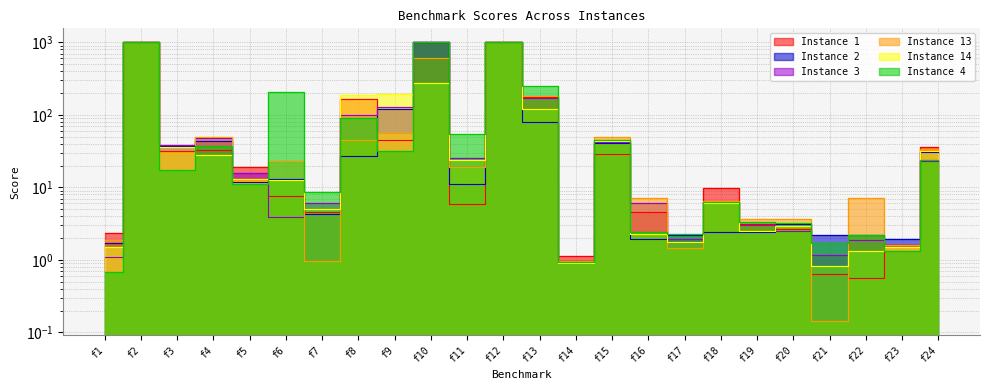

How many interior local valleys does the Instance 14 series have?

6